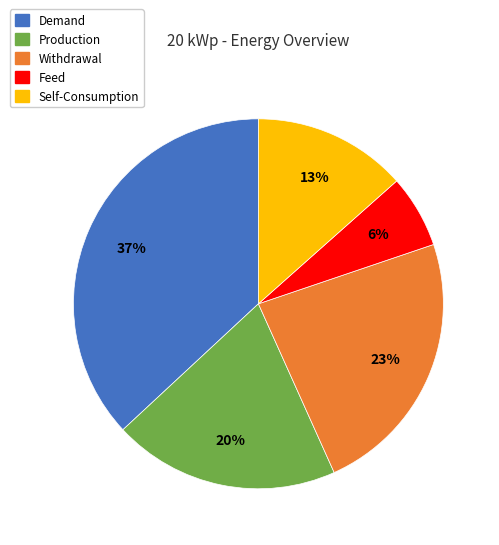

To the nearest percent, what is the average slice percentage?

20%